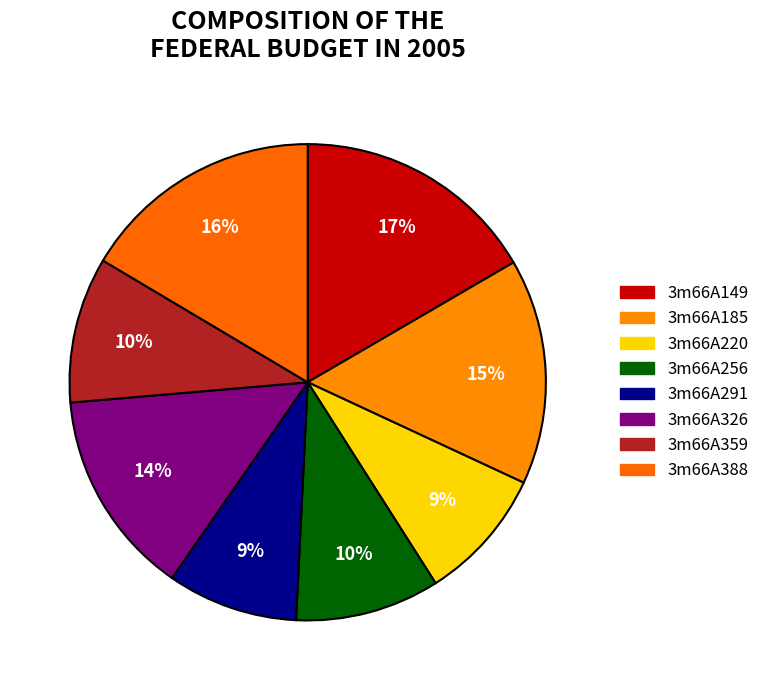

How many slices are in this pie chart?

8